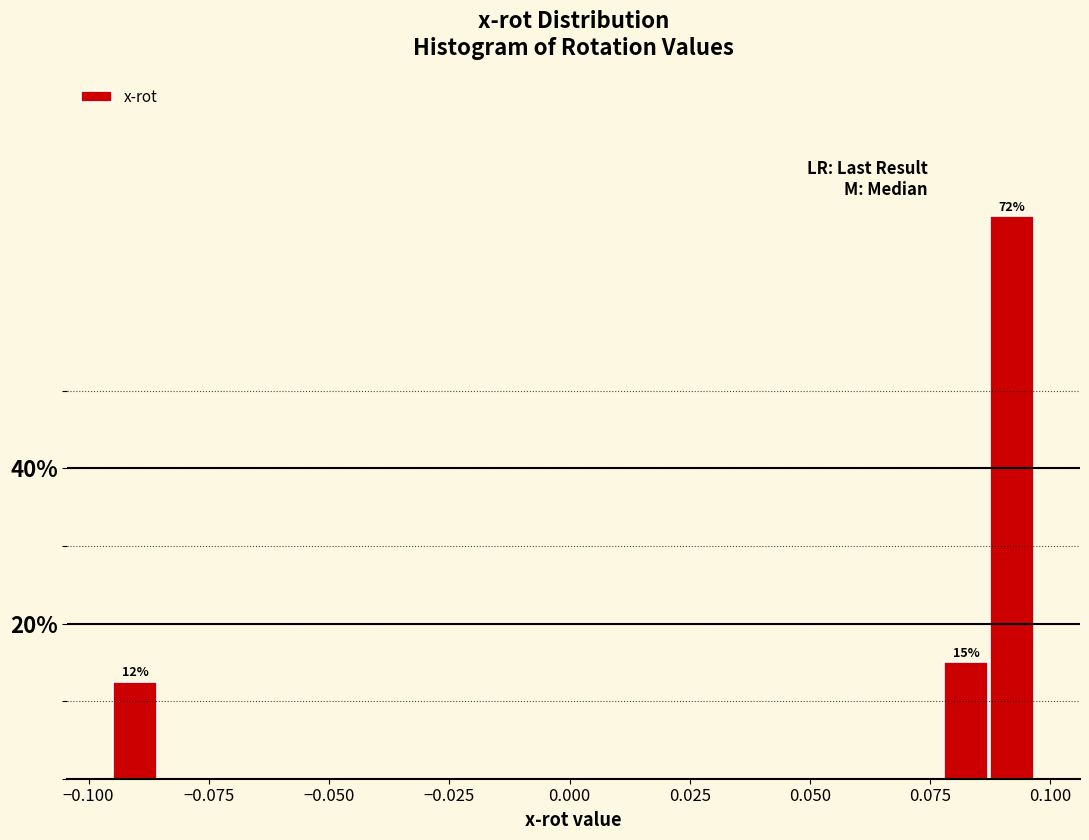

Read against the x-axis, roughly where is the centre of the tallest bar?

0.090